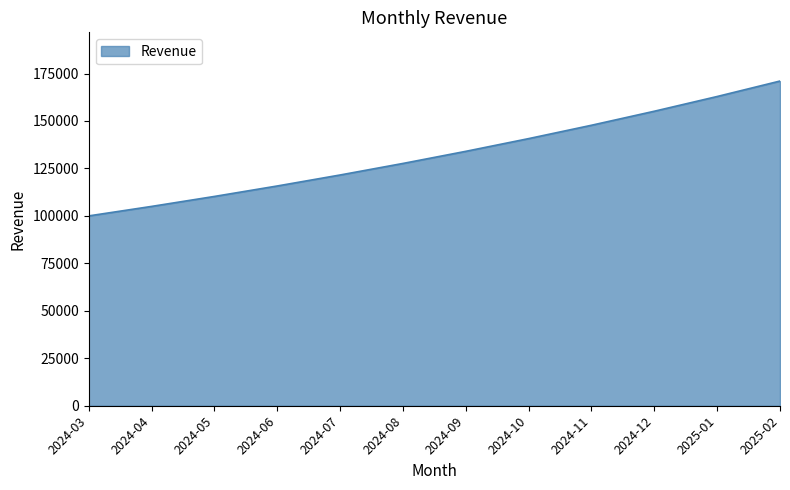

What is the approximate value at 2024-08?

127628.2